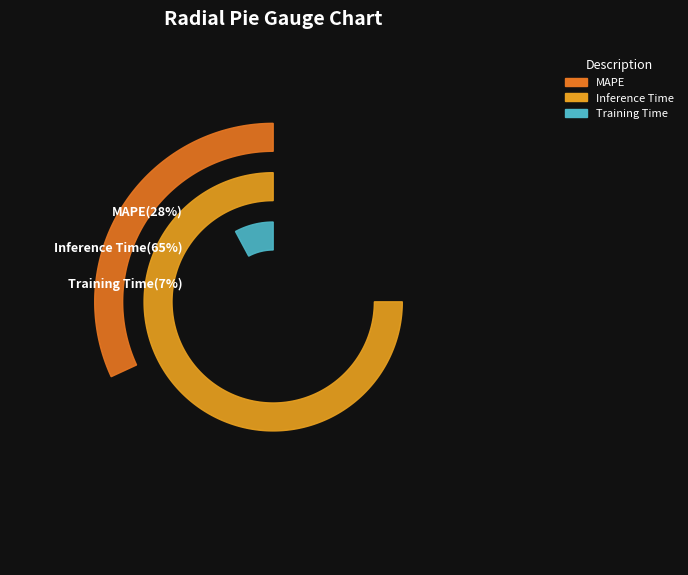

The MAPE slice represents 28% of the pie. True or false?

True